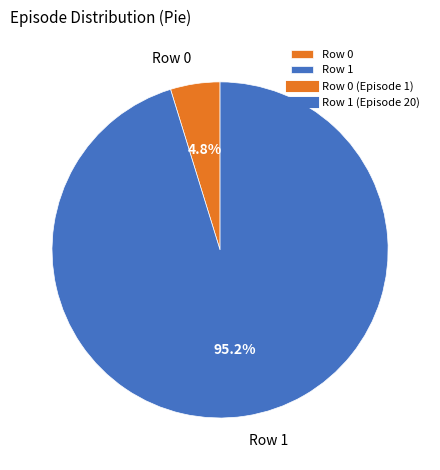

What percentage do Row 1 and Row 0 together represent?

100.0%